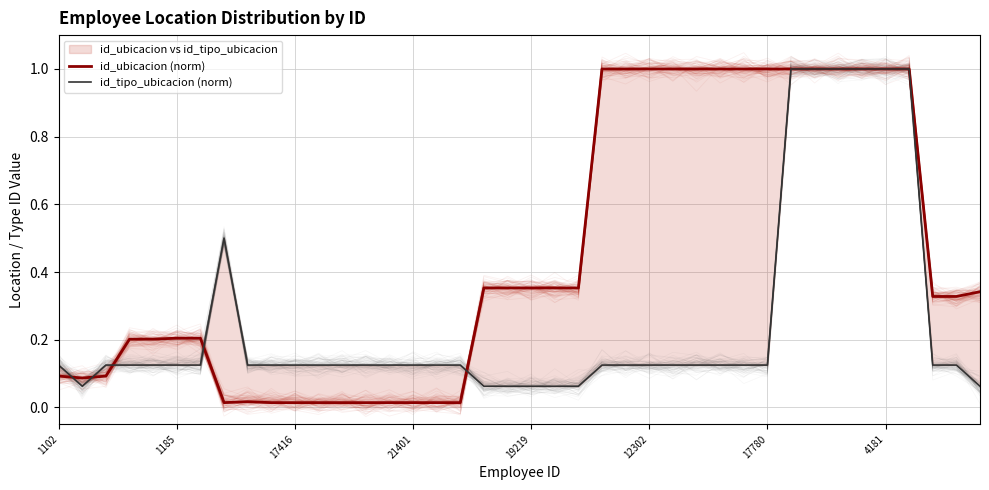

Rank the series by their maximum value, from lowest to highest.

id_ubicacion (norm), id_tipo_ubicacion (norm)